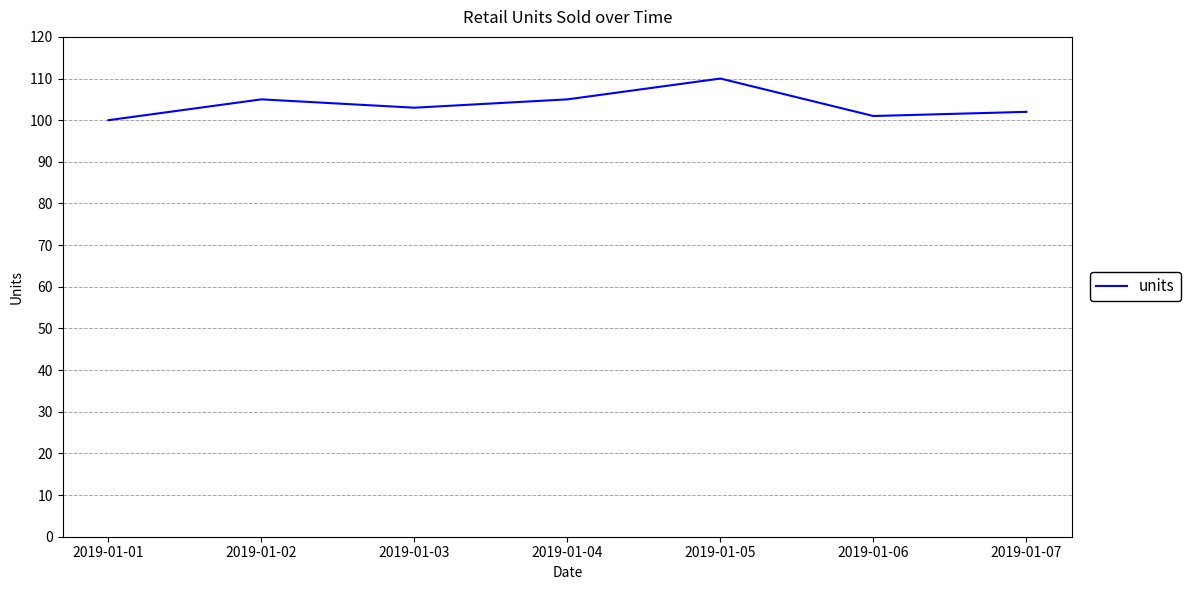

What is the difference between the second highest and minimum values?

5